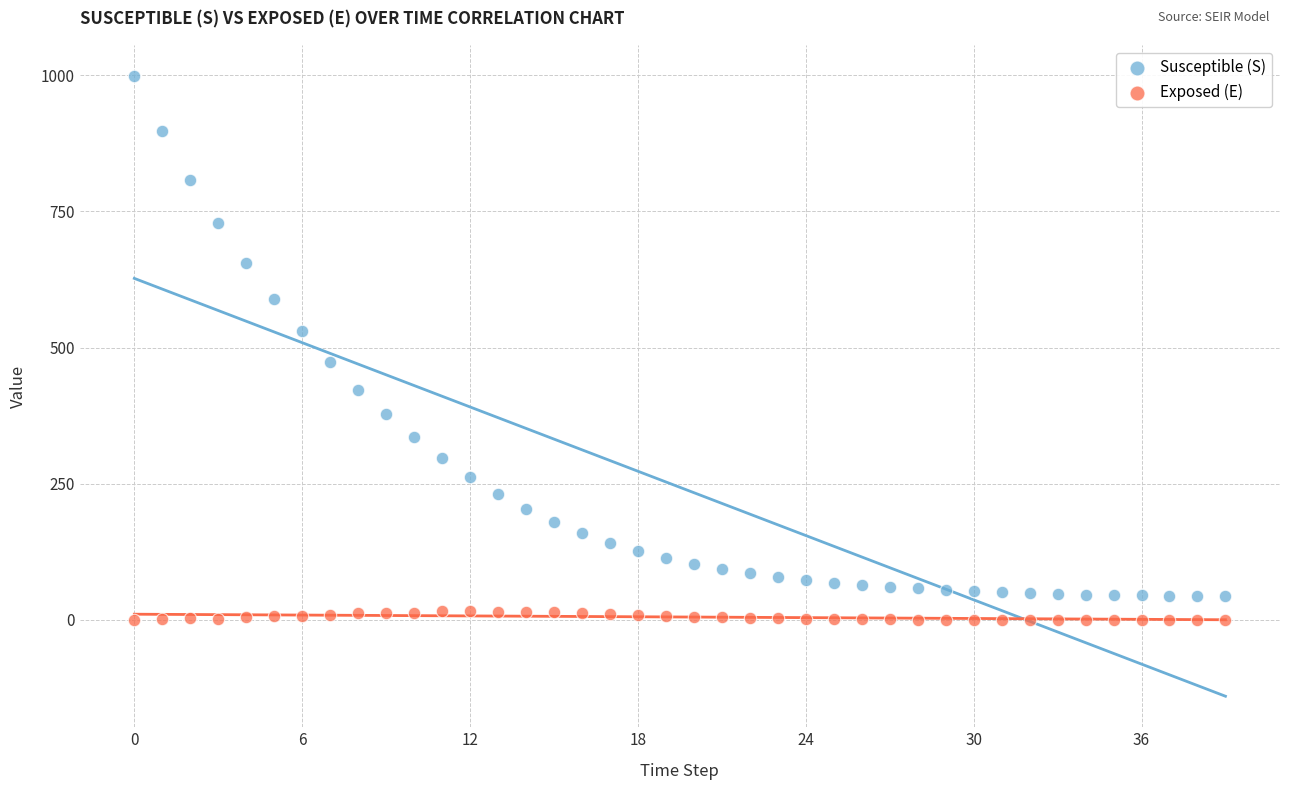

Across all data points, what is the range of Y values (max minus min)?

999.0